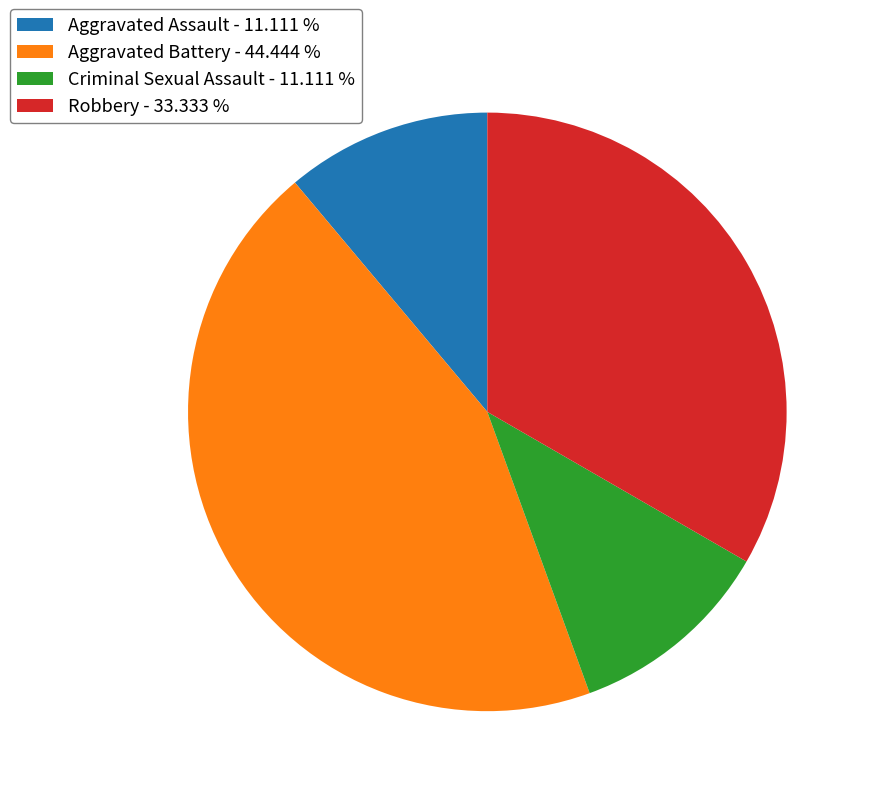

Do Robbery - 33.333 % and Aggravated Assault - 11.111 % together represent more than half of the pie?

No